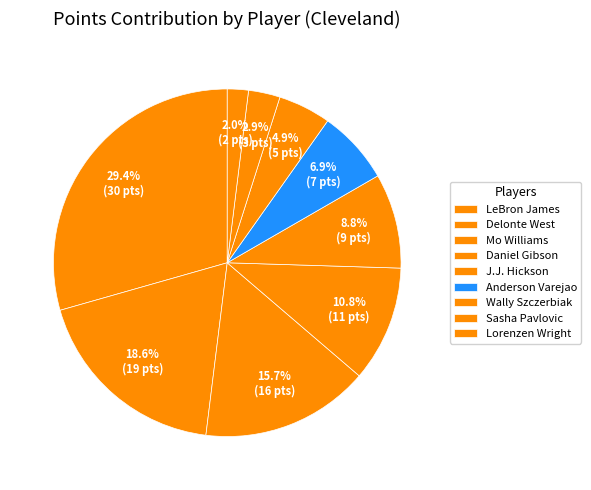

What percentage is the LeBron James slice, to the nearest percent?

29%